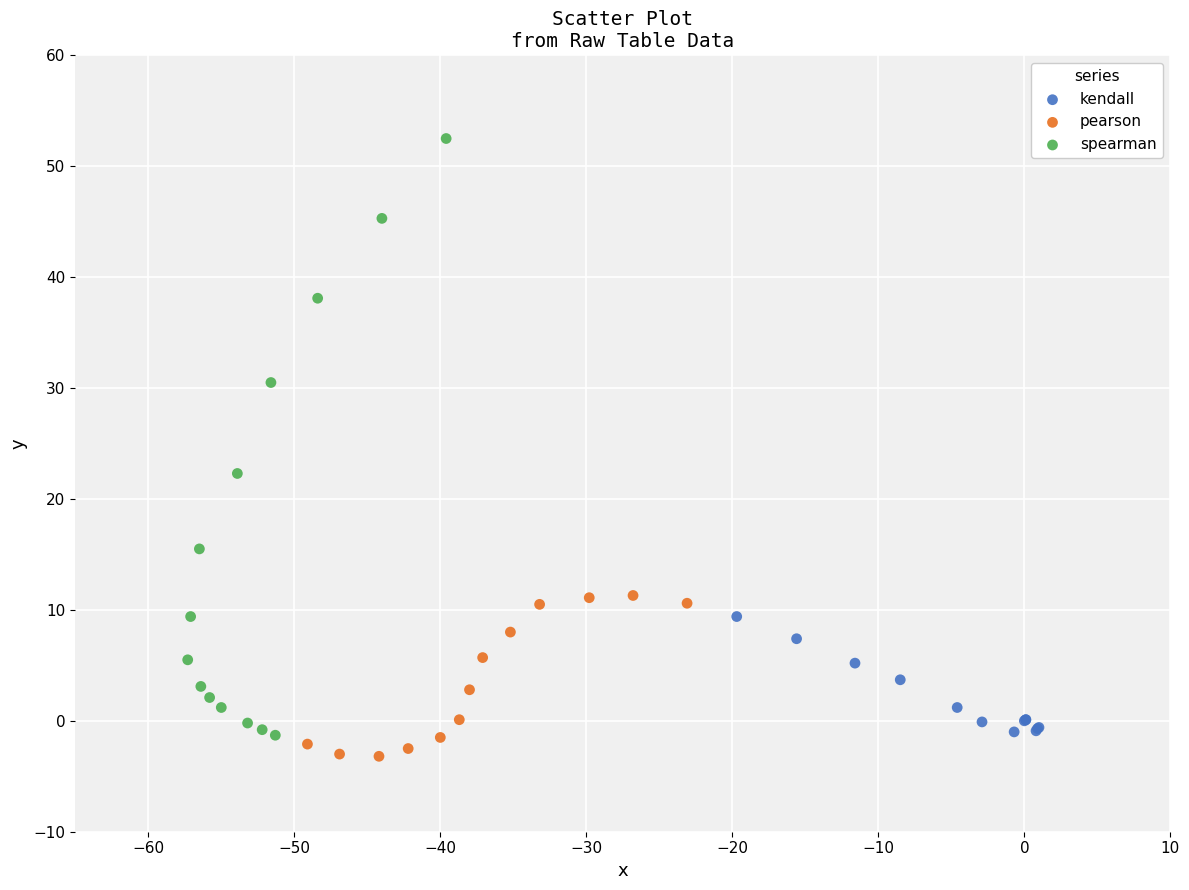

Which series has the widest spread of Y values?

spearman